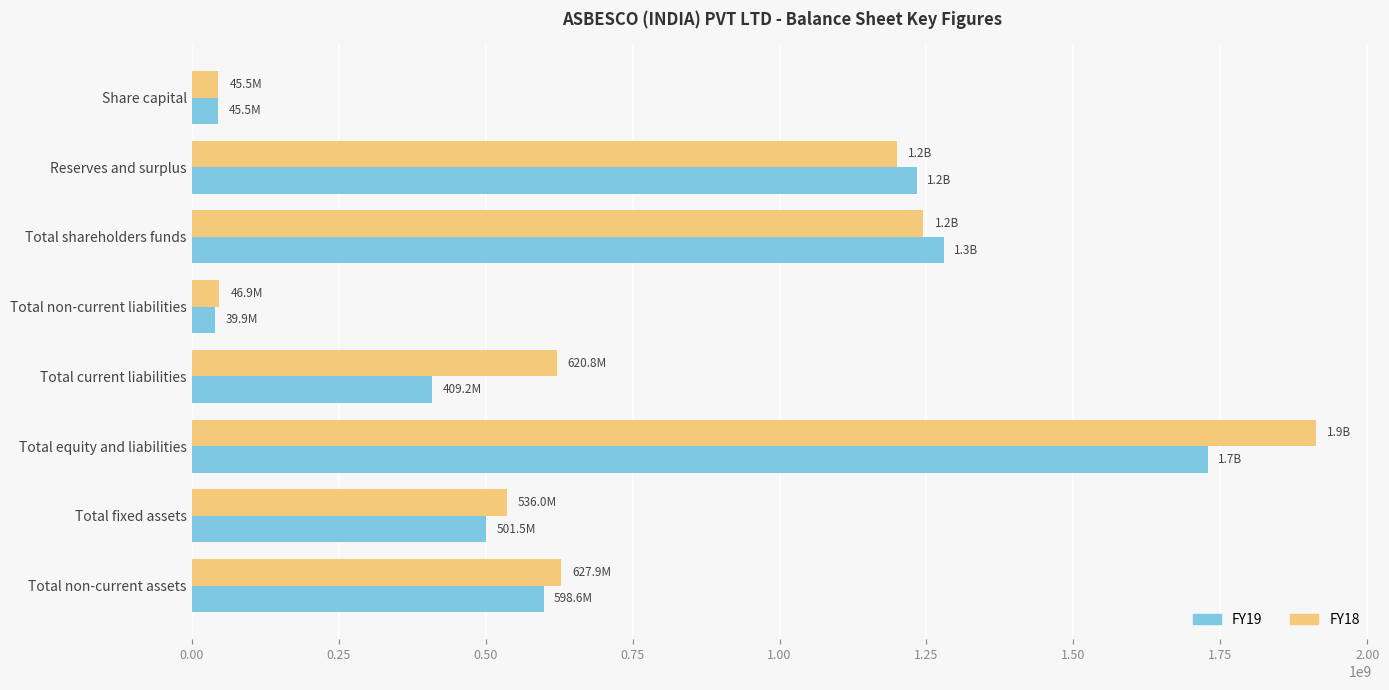

Which series has the largest range (max minus min)?

FY18